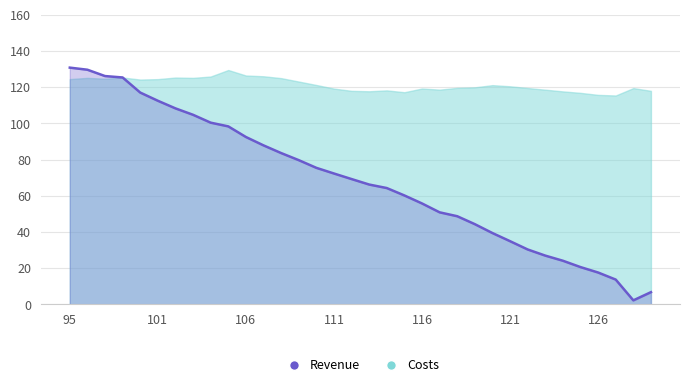

True or false: Revenue and Costs intersect in this chart.

True